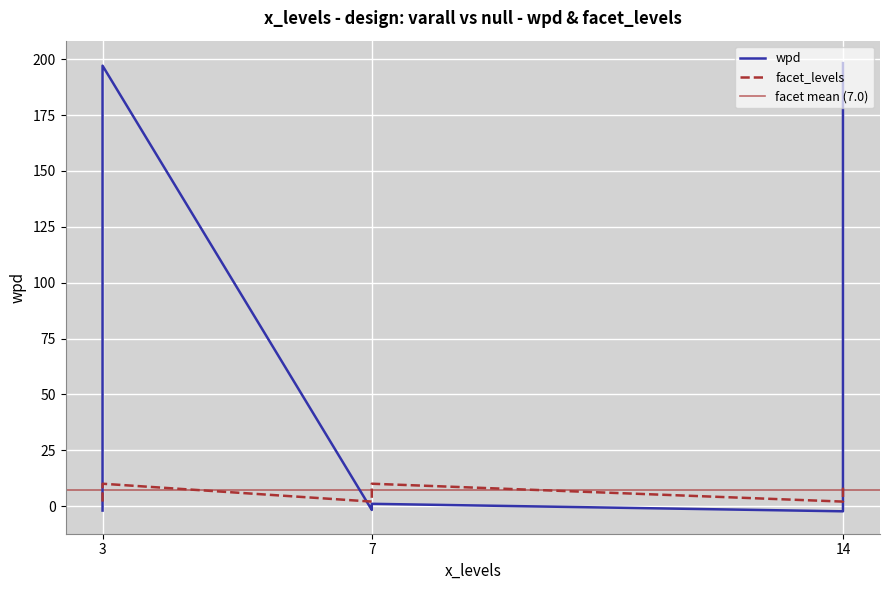

What is the maximum value shown in the chart?

198.3